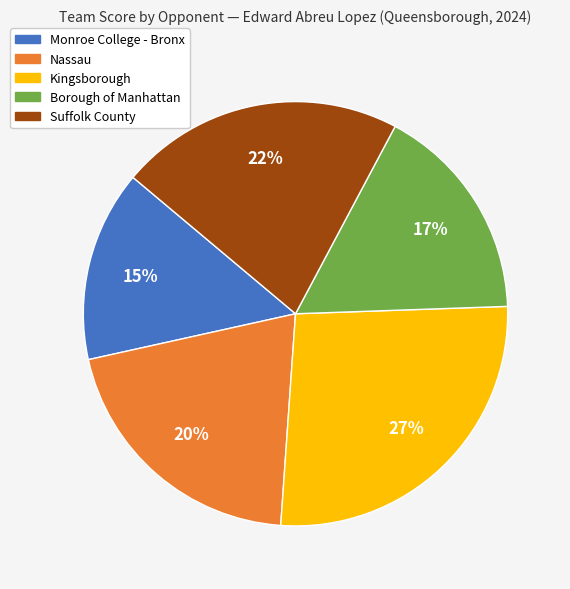

To the nearest percent, what is the difference between the Monroe College - Bronx and Kingsborough slice percentages?

12%